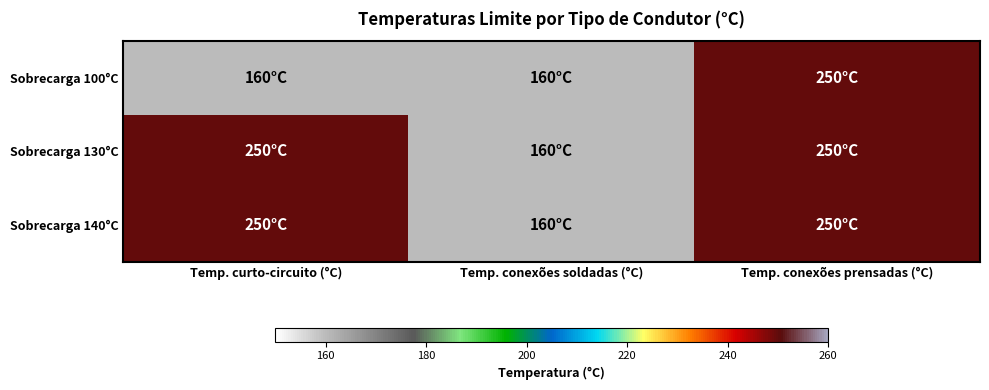

How many categories are shown in the chart?

3